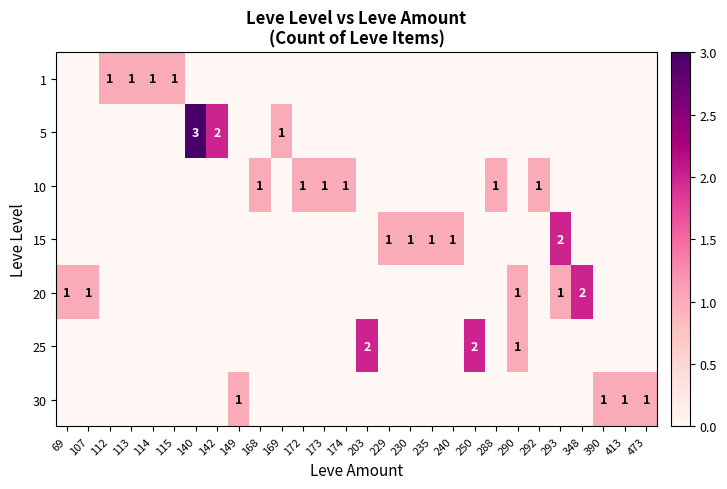

The 30 series shows 2 at 473. True or false?

False